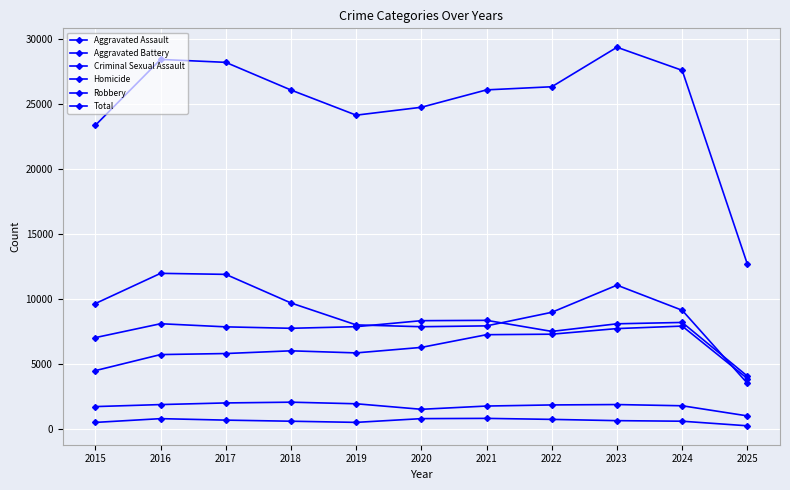

How many distinct data groups are displayed?

6